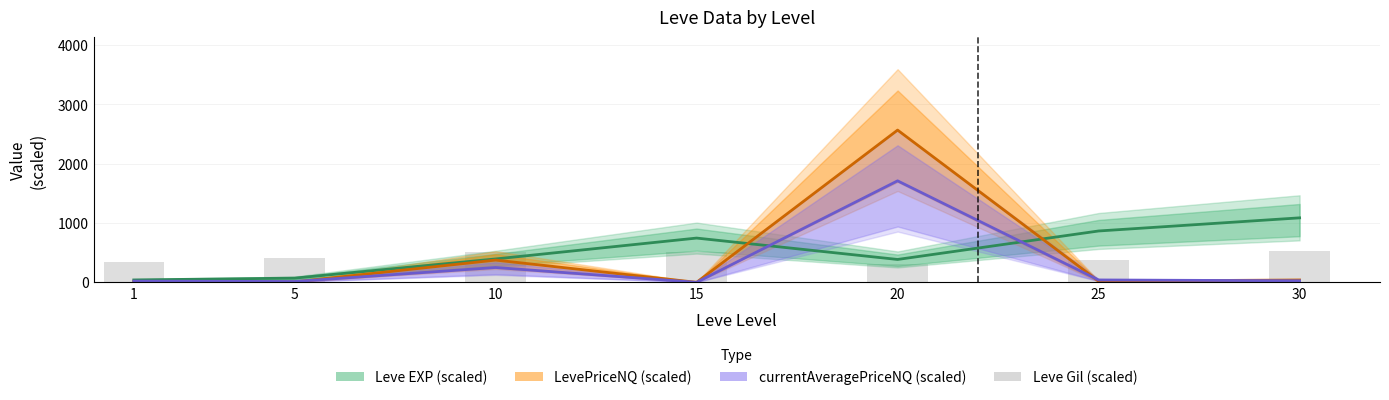

How many data points in LevePriceNQ (scaled) are above 19?

4